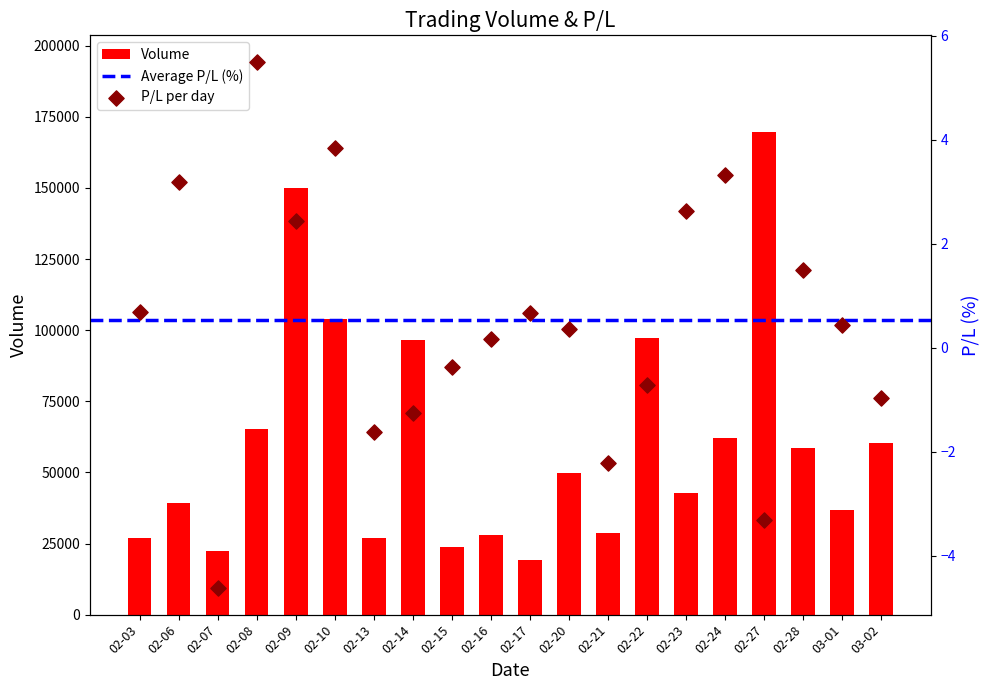

What is the minimum value for Volume?

19078